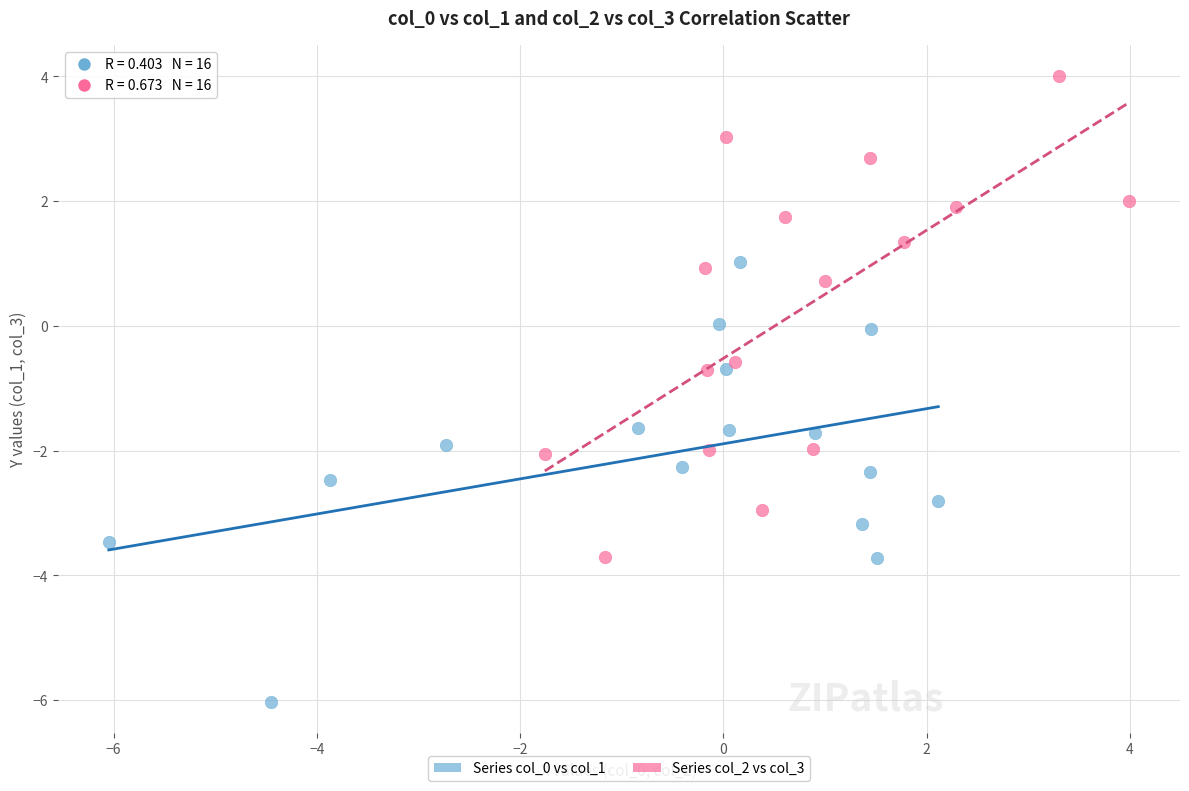

Which series reaches the maximum Y coordinate?

Series col_2 vs col_3